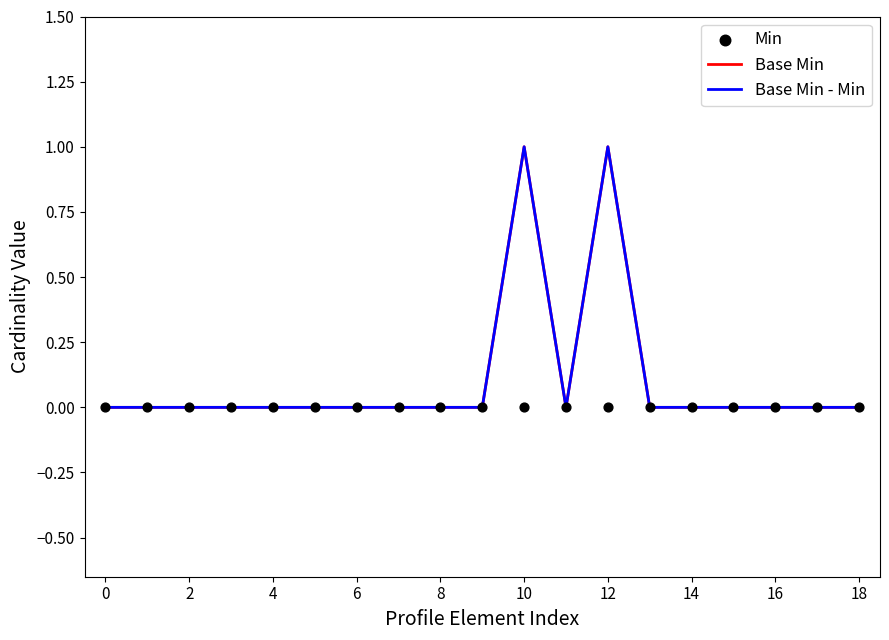

At how many categories does at least one series exceed 0?

2